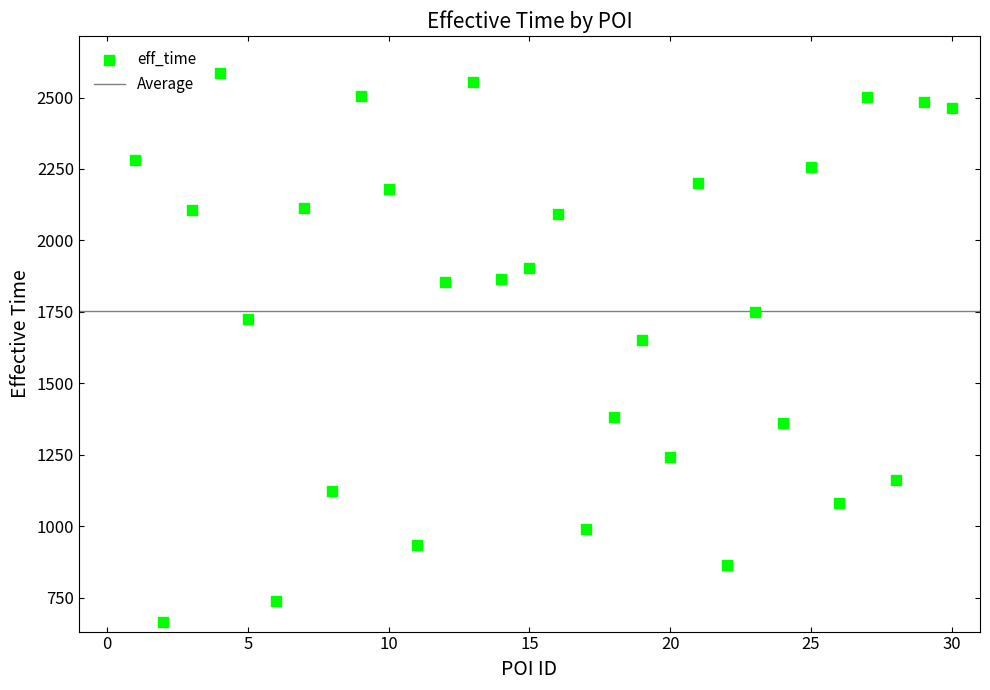

What Y value in the scatter plot is closest to 1625?

1652